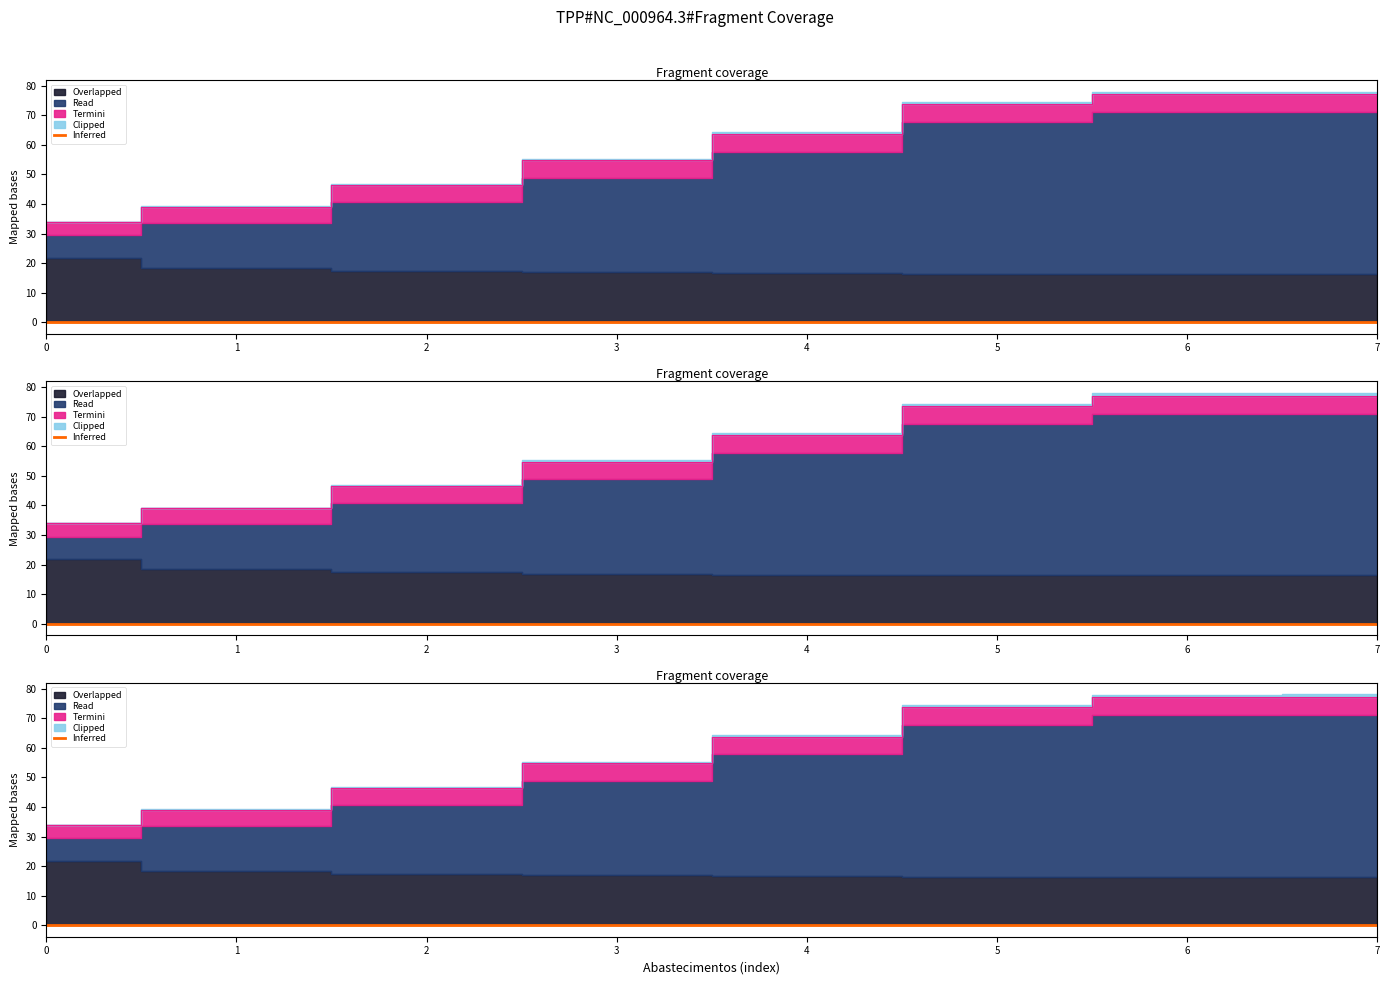

At which category is the sum across all series the highest?

6